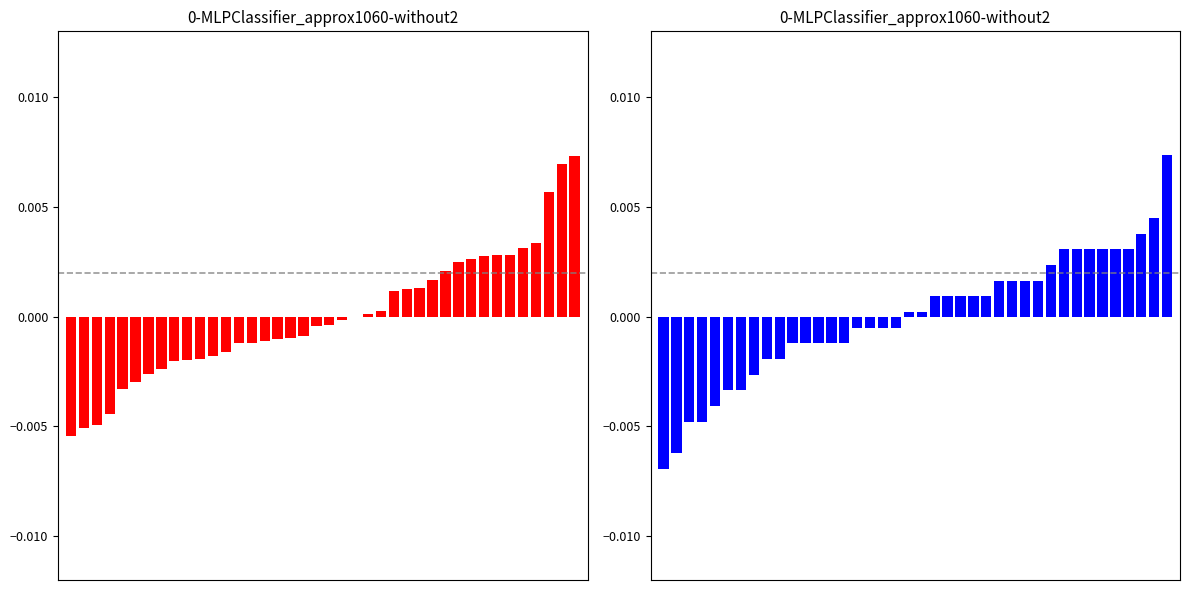

How many negative values does the reservations series have?

19